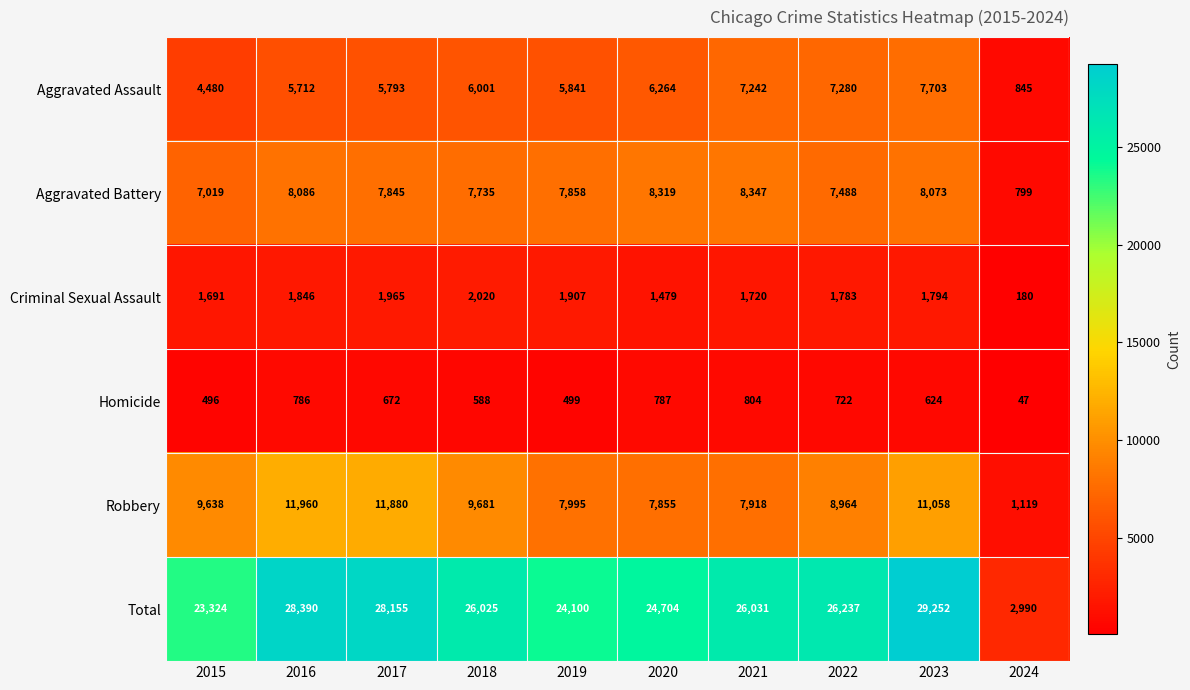

At which label is Homicide closest to 425?

2015